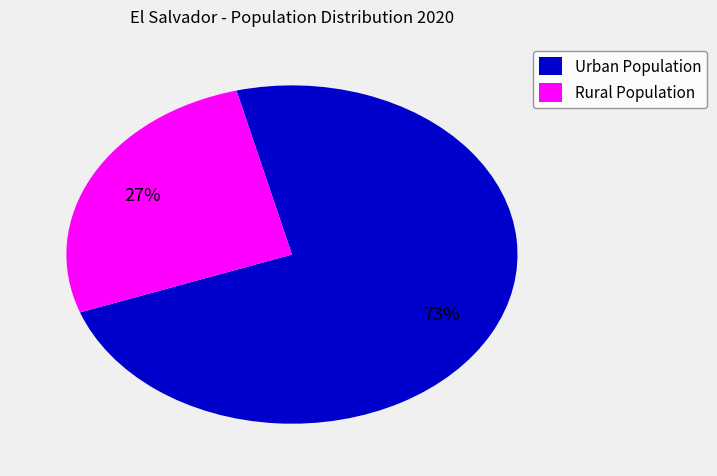

True or false: Rural Population accounts for 27% of the total.

True